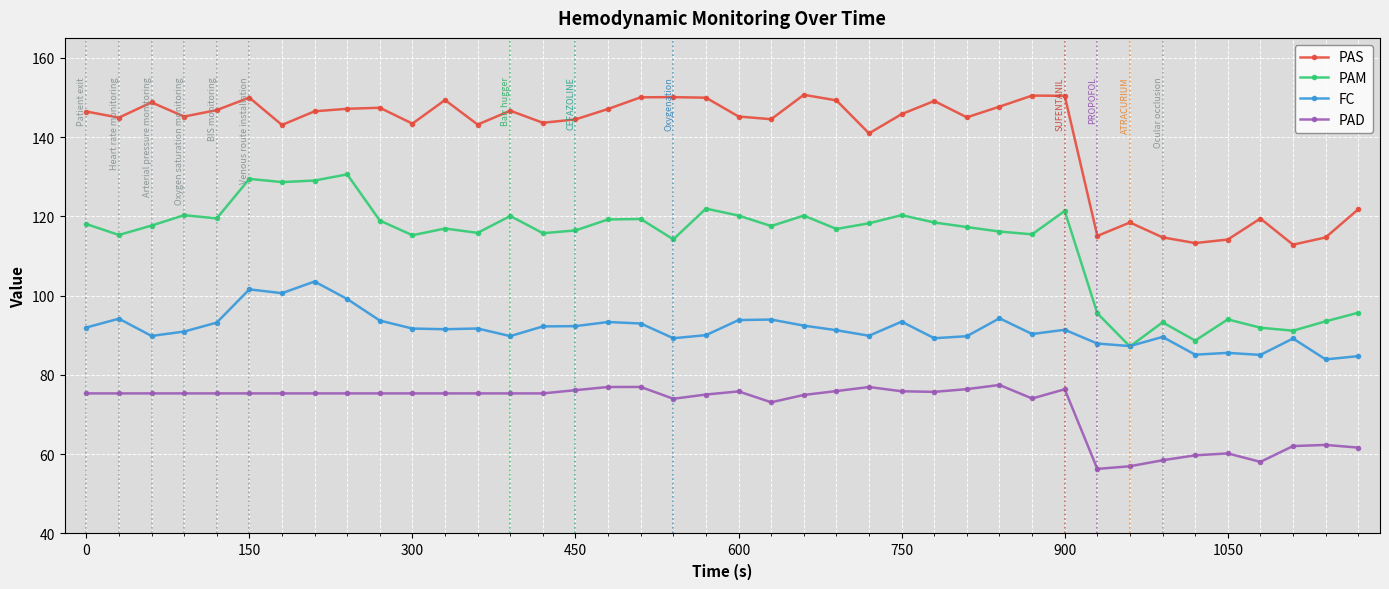

What is the highest value of the PAM series?

130.6